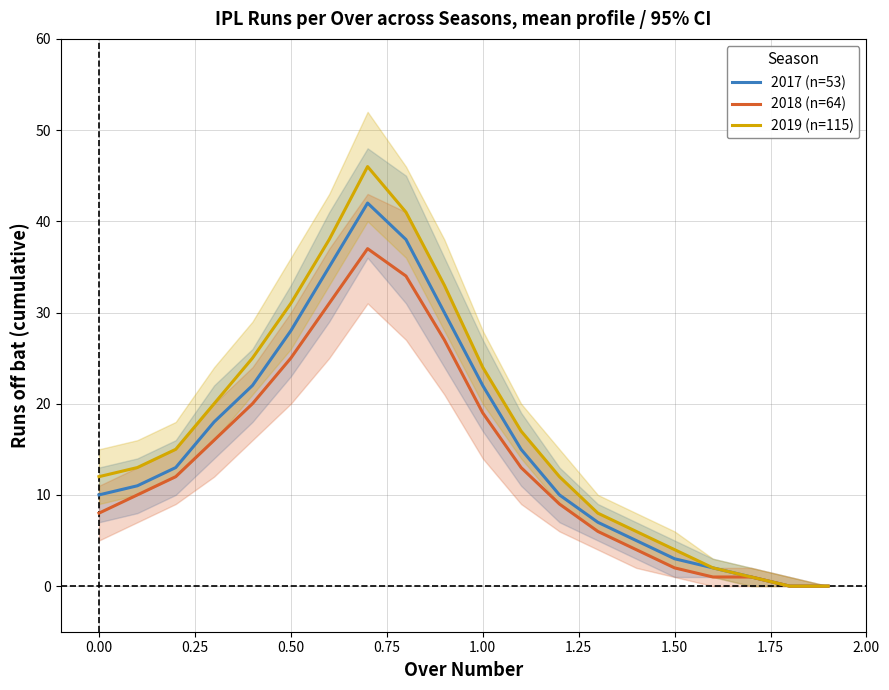

Is the value of 2019 (n=115) at 1.00 greater than the value of 2017 (n=53) at 0.00?

Yes